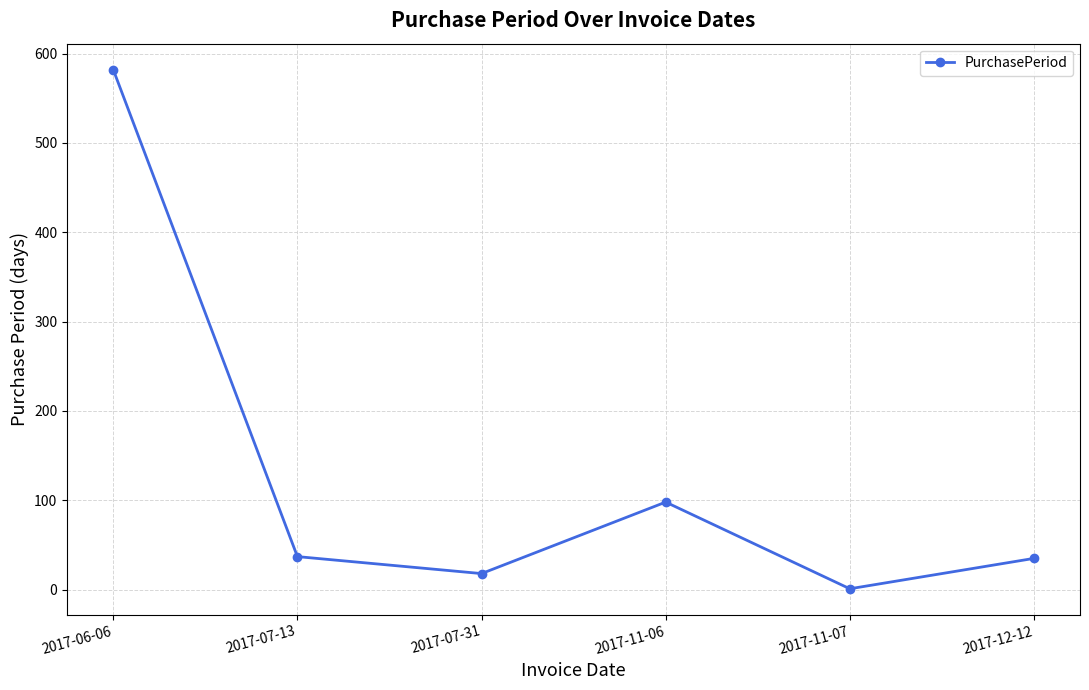

What is the sum of all values?

771